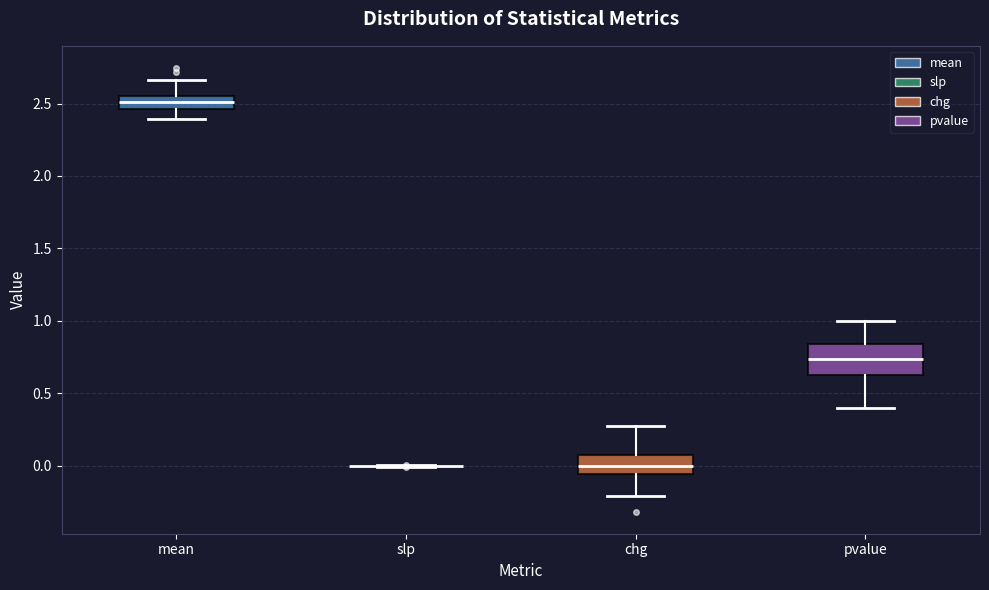

Reading left to right, transcribe this box plot: for each box, give where its median line is, the range the box spans, and where its two whiskers end, as read against the y-axis. The values are not printed on the chart, so give them approximately, as read against the axis.

mean: median 2.50, box 2.45 to 2.55, whiskers 2.40 to 2.65
slp: box collapsed to a line at 0.00, whiskers 0.00 to 0.00
chg: median 0.00, box -0.05 to 0.10, whiskers -0.20 to 0.30
pvalue: median 0.75, box 0.65 to 0.85, whiskers 0.40 to 1.00